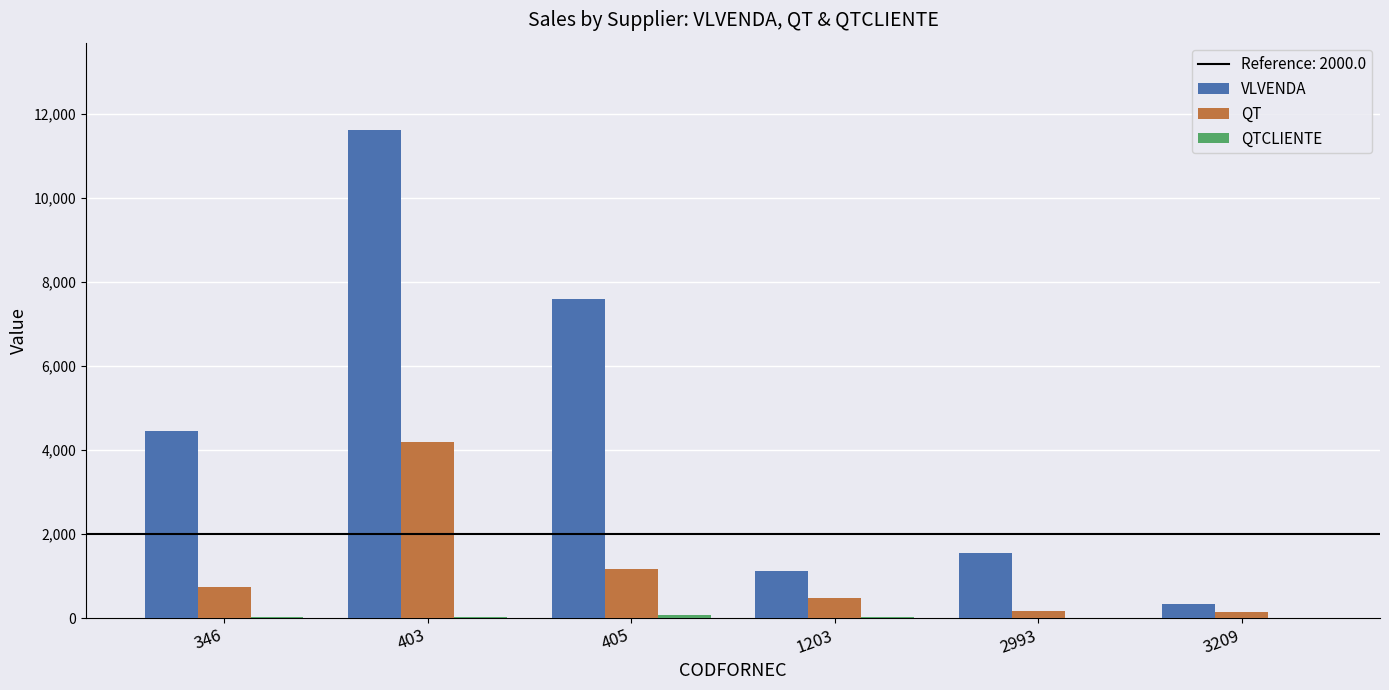

Are the bars grouped side by side (vs. stacked)?

Yes